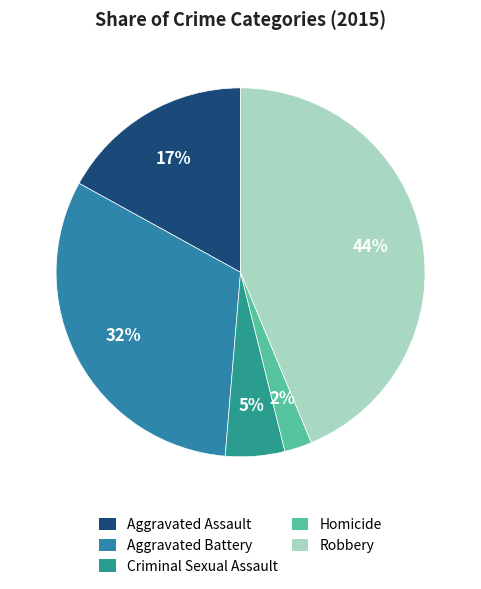

Combined, what portion of the pie is Robbery and Aggravated Assault?

60.7%